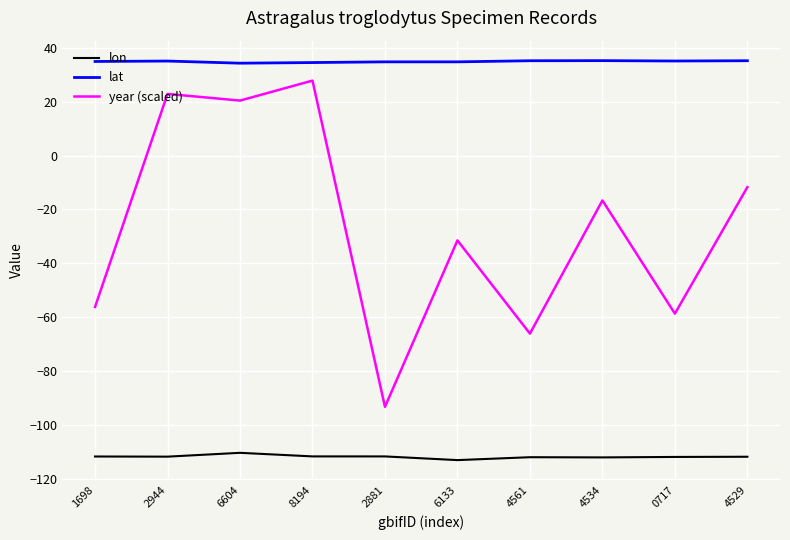

List the series in order of their overall mean, lowest first.

lon, year (scaled), lat